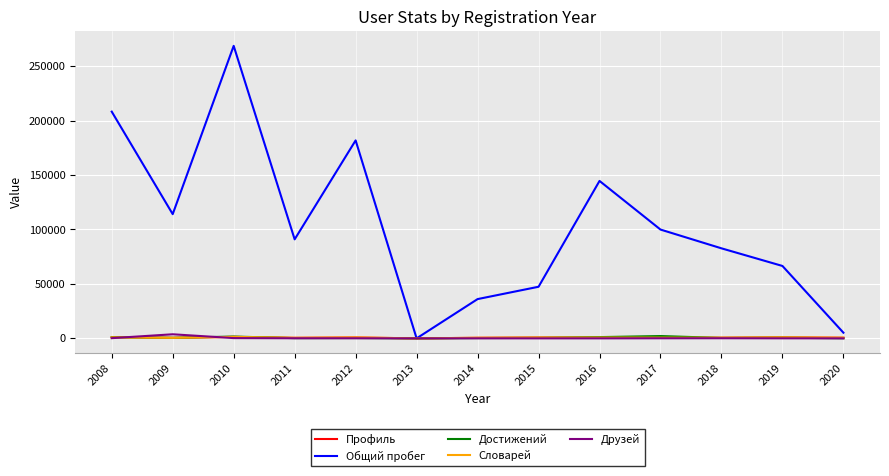

What value does the Общий пробег series have at 2016, to the nearest 10?

144540